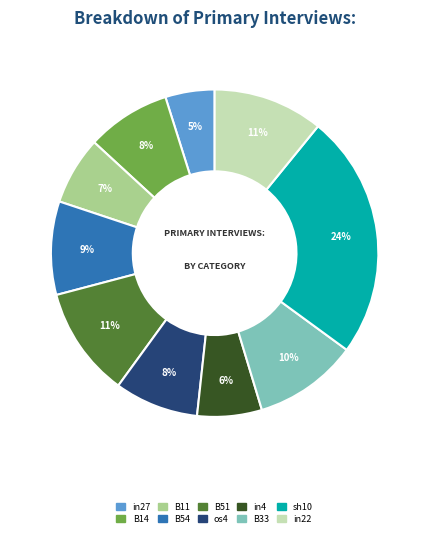

Which has a higher value, B33 or os4?

B33